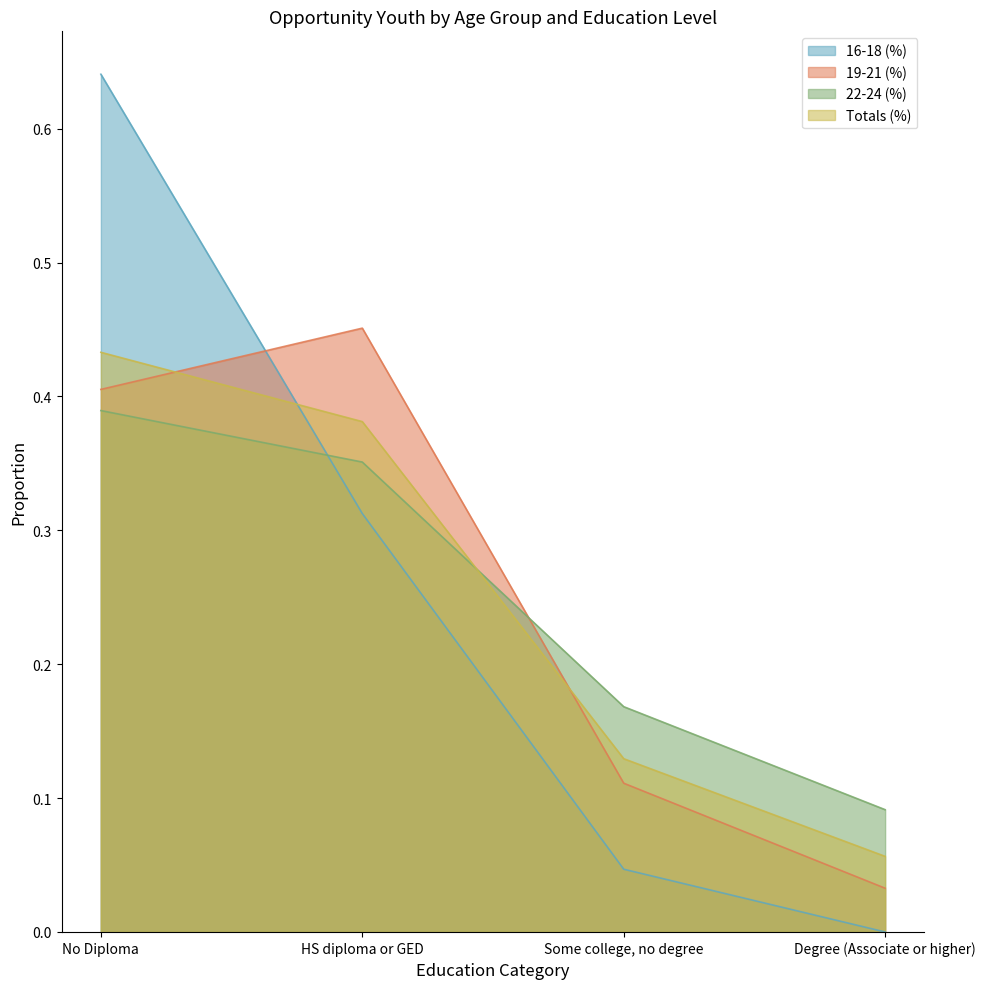

Is it true that Totals (%) equals 0.4 at HS diploma or GED?

True